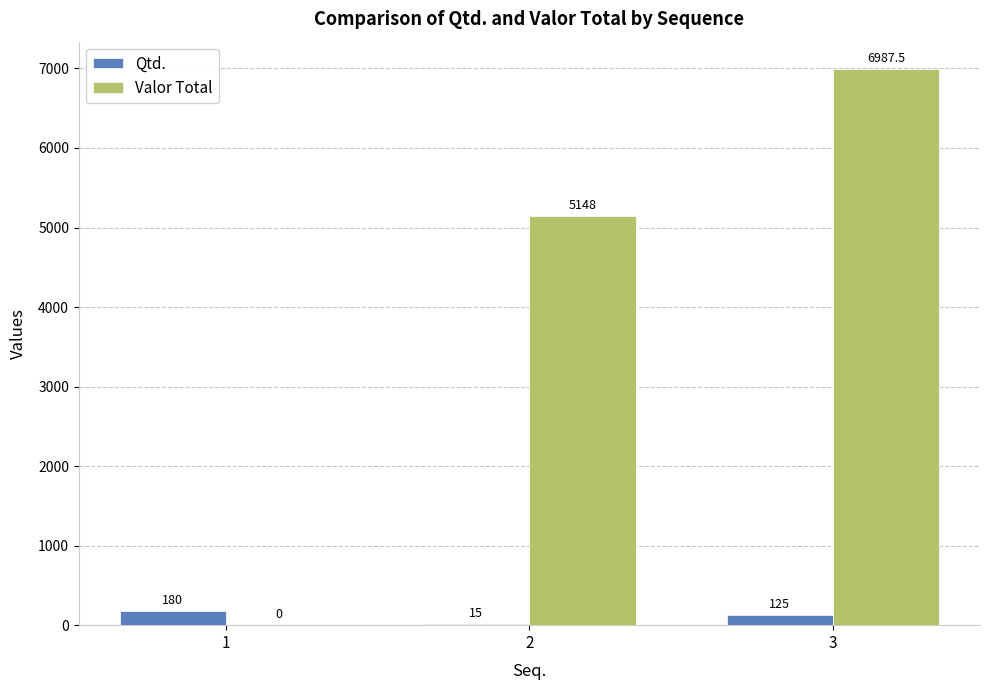

Which series changed the most between 1 and 3?

Valor Total